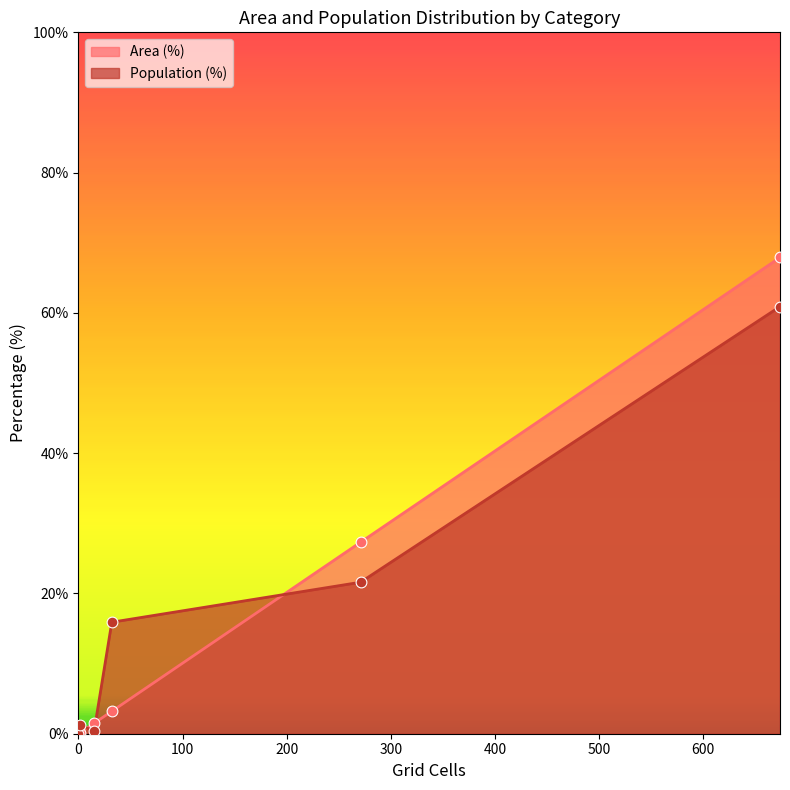

Which series has the largest range (max minus min)?

Area (%)